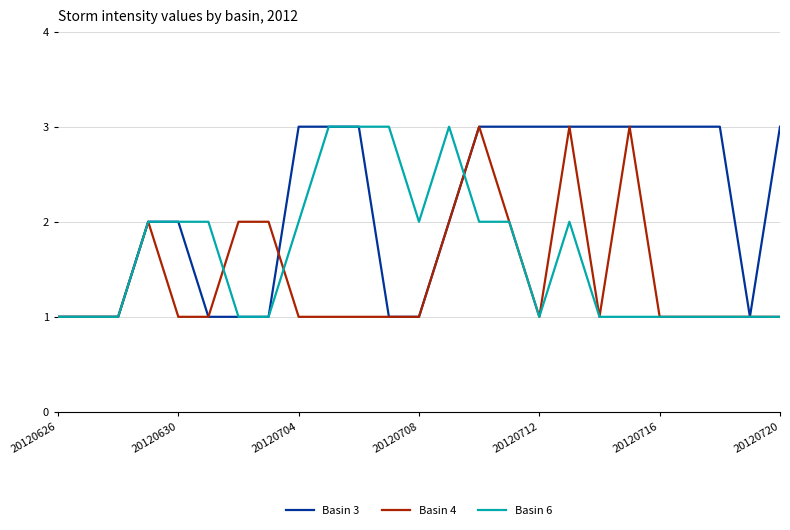

List the series in order of their overall mean, highest first.

Basin 3, Basin 6, Basin 4